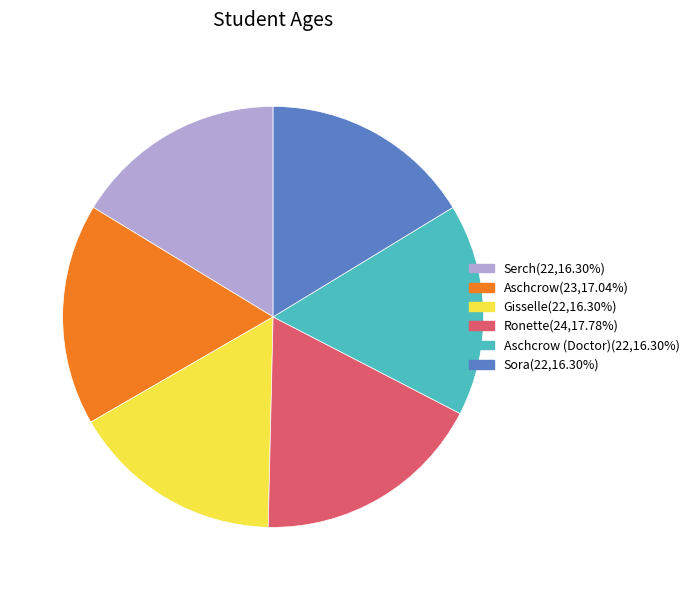

Is there a majority slice in this chart?

No